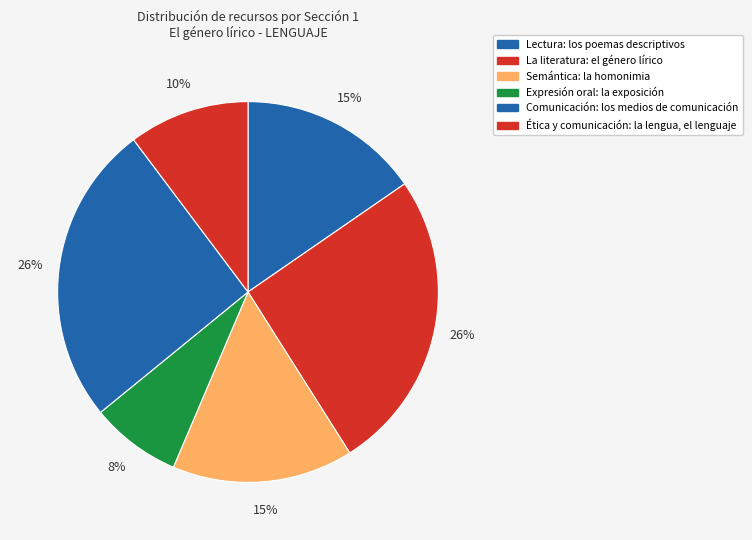

To the nearest percent, what portion does Expresión oral: la exposición represent?

8%